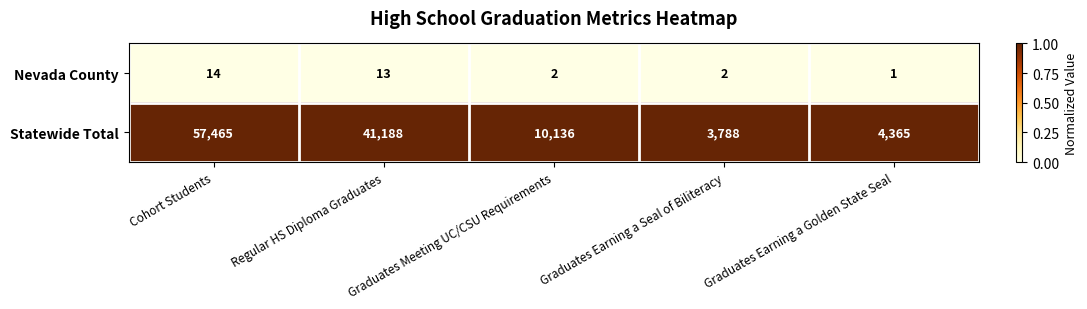

Is the value of Statewide Total at Graduates Earning a Golden State Seal greater than the value of Nevada County at Graduates Meeting UC/CSU Requirements?

Yes